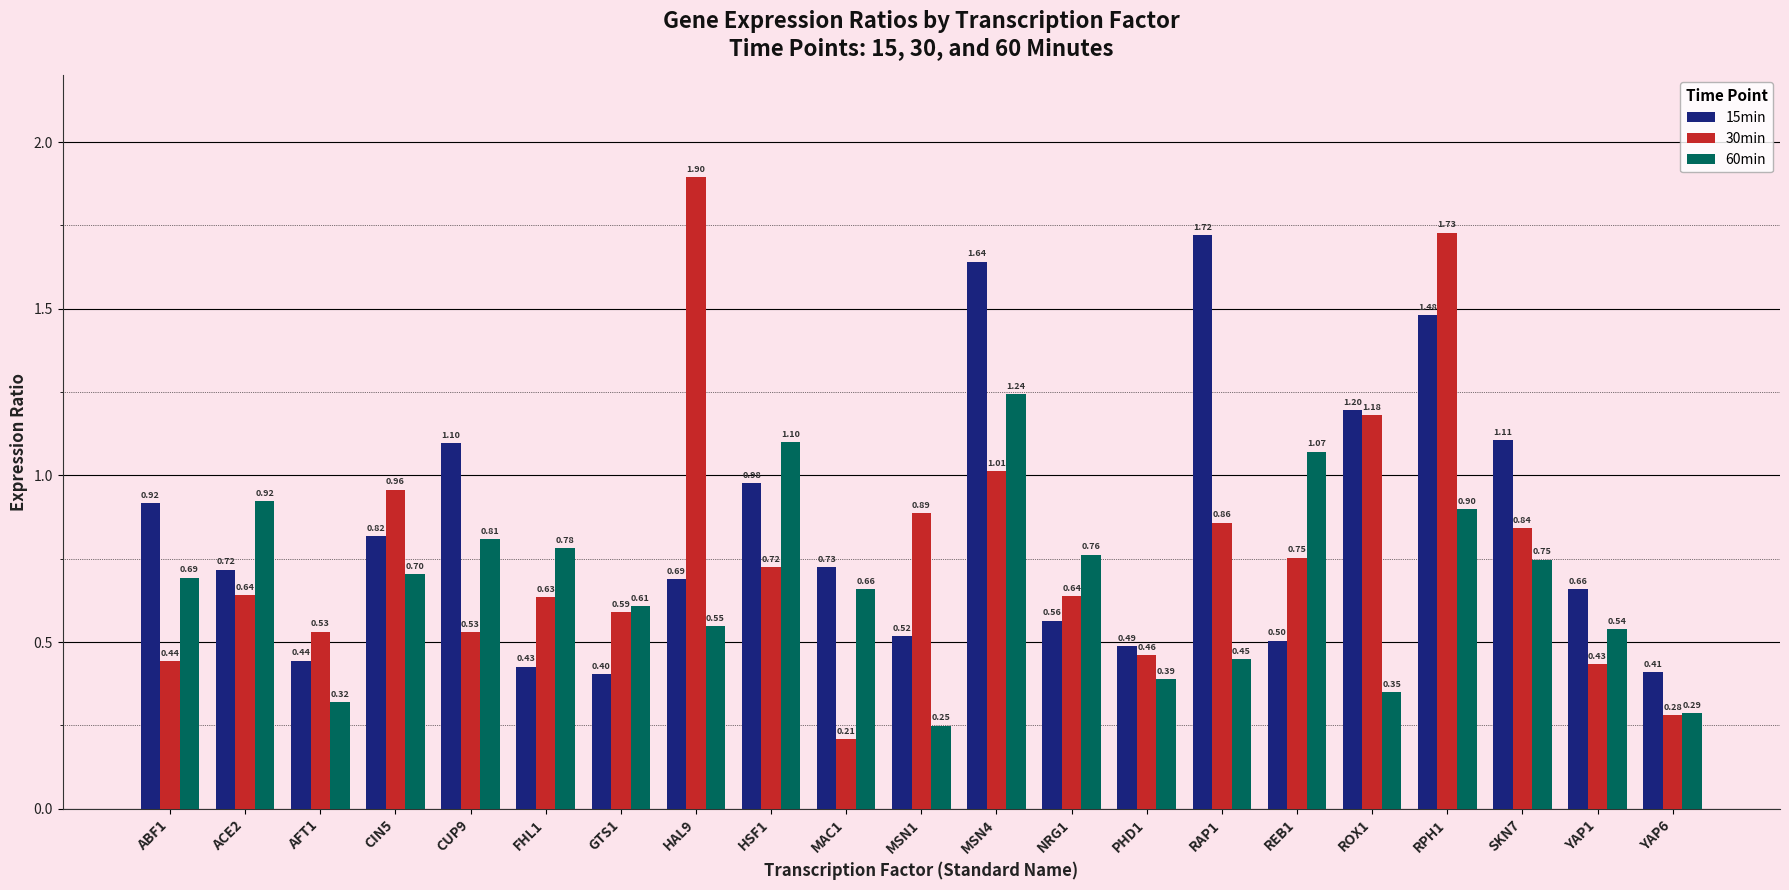

At which label is 30min closest to 1?

MSN4